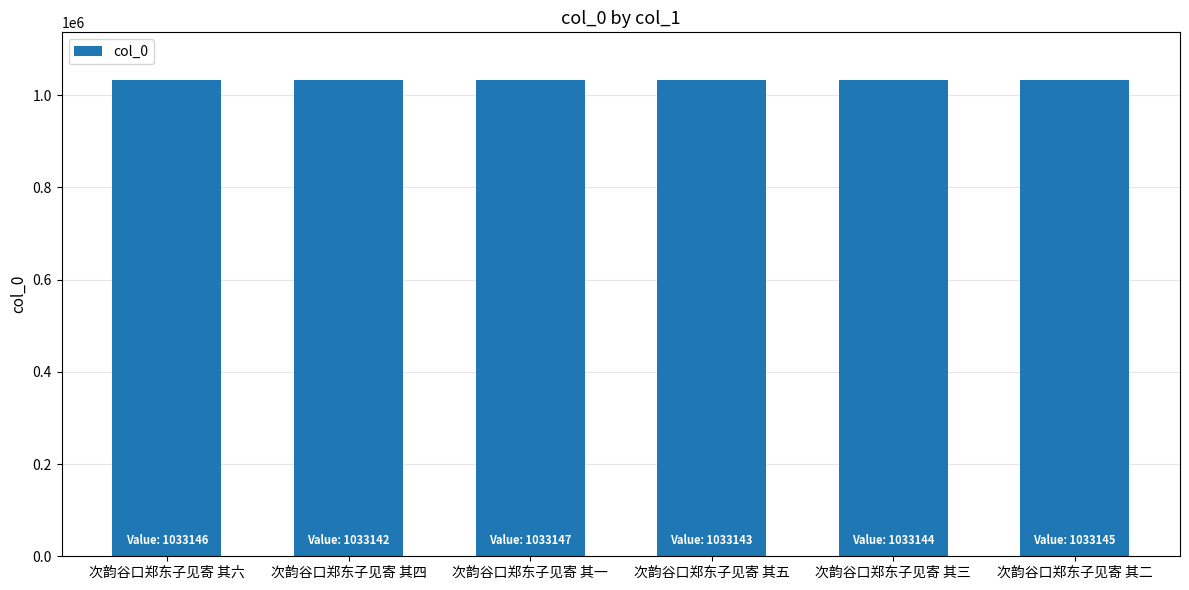

What is the ratio of the value at 次韵谷口郑东子见寄 其五 to the value at 次韵谷口郑东子见寄 其二?

1.0